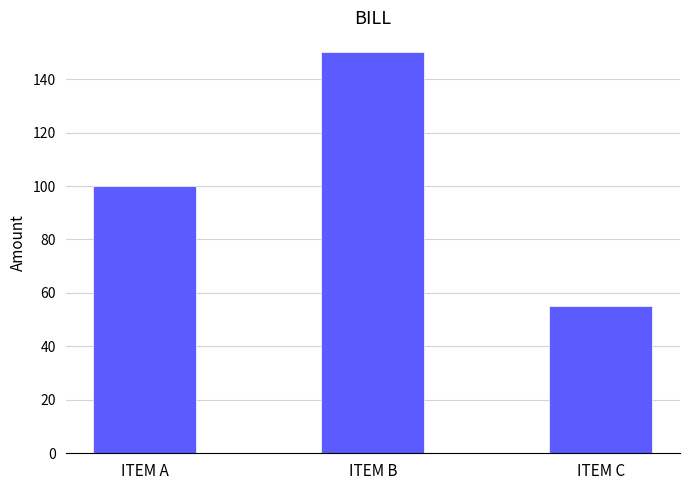

Does the chart contain any negative values?

No